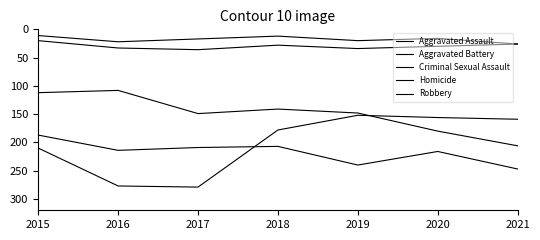

Which category has the highest value in the Robbery series?

2017